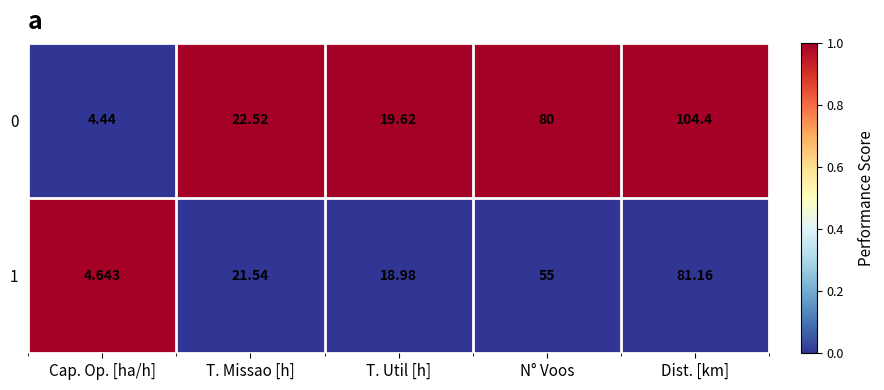

At T. Util [h], list the series in order from largest to smallest.

0, 1